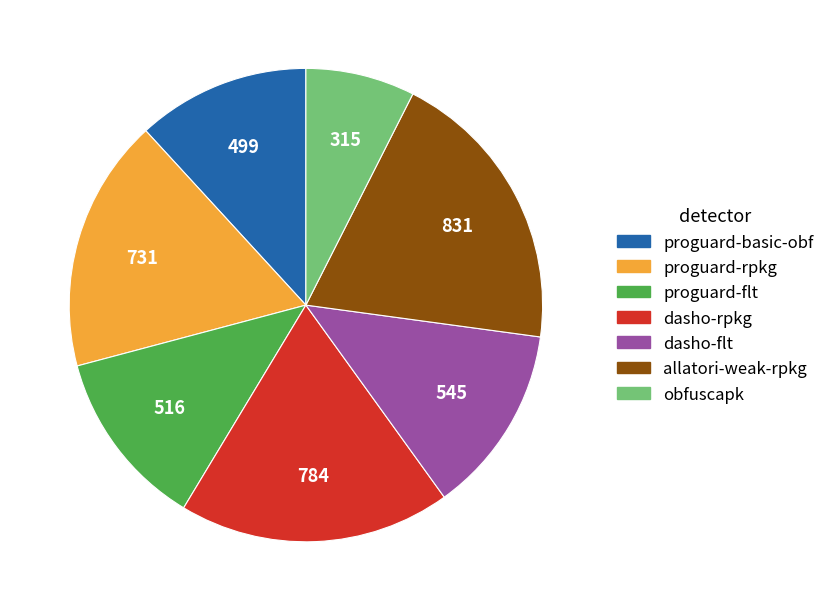

Does allatori-weak-rpkg account for over 50% of the chart?

No